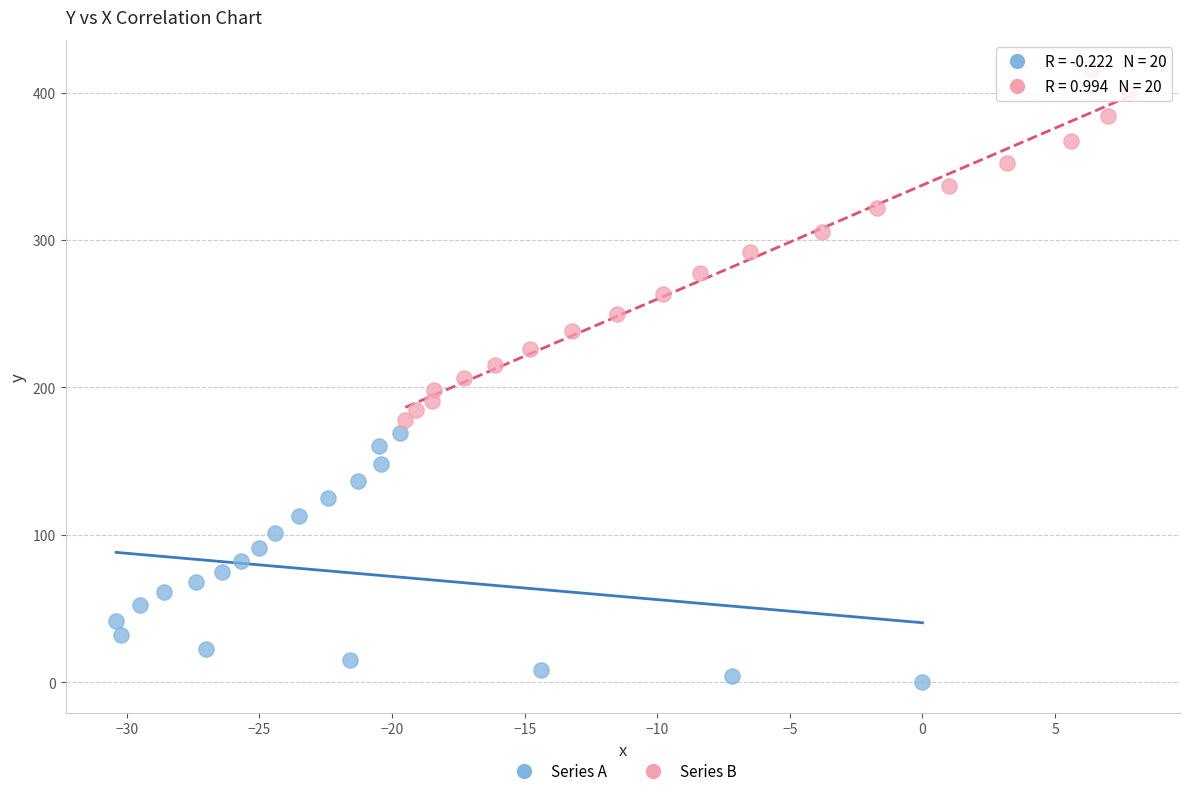

Which series has the widest spread of Y values?

Series B